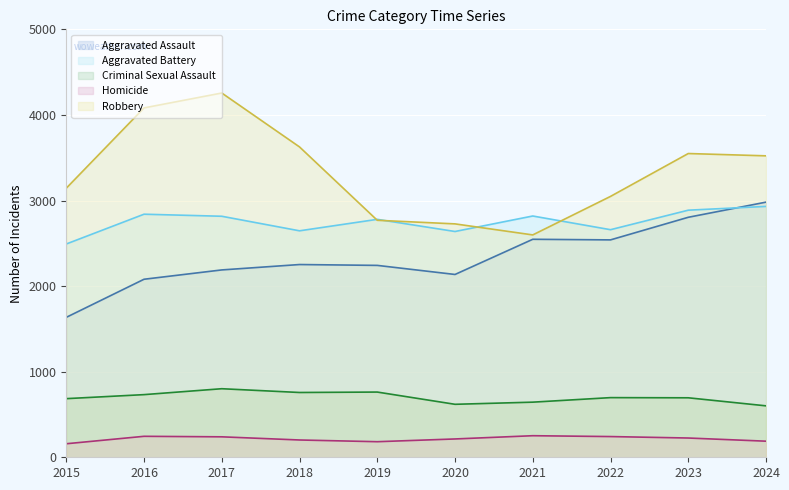

Is it true that Aggravated Assault equals 2547 at 2021?

True